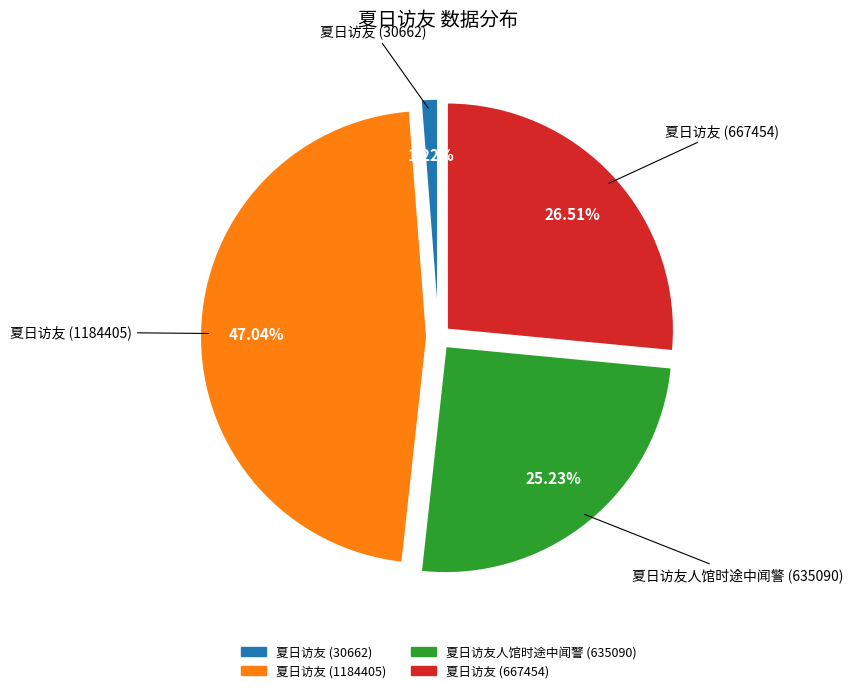

To the nearest percent, what is the average slice percentage?

25%